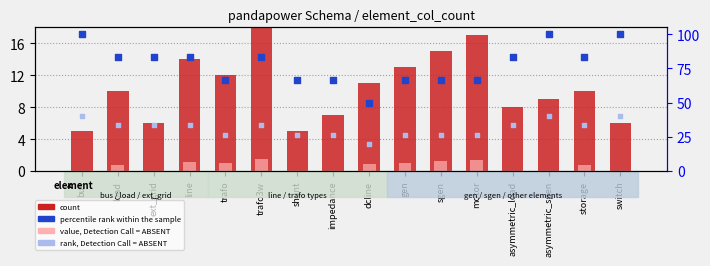

What is the total value across all series at ext_grid?

122.7